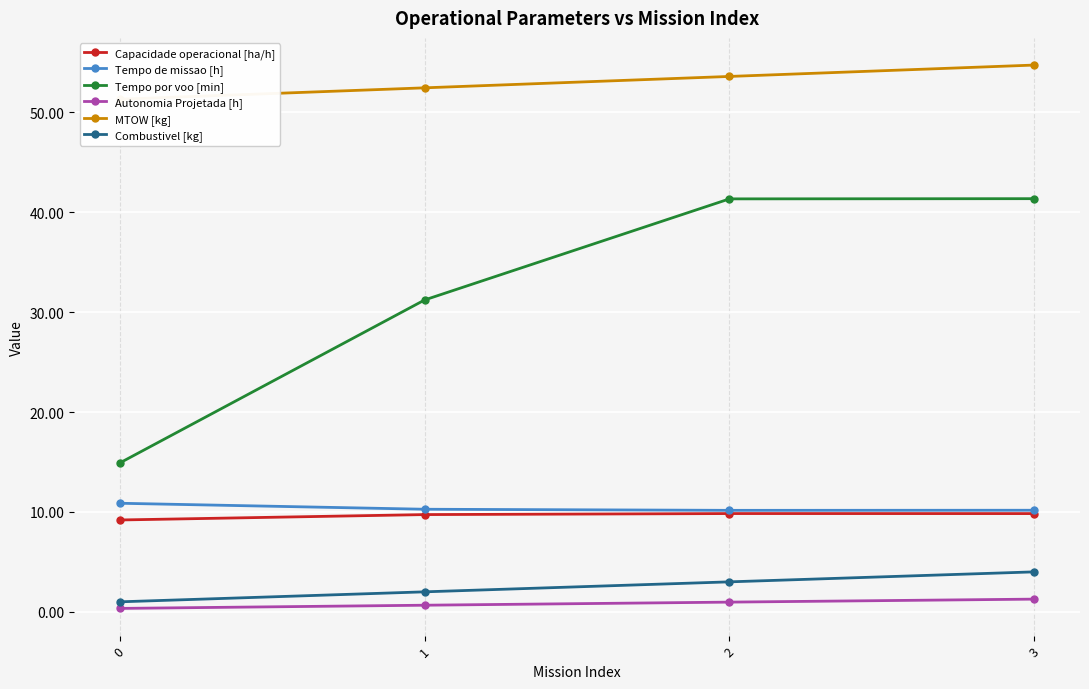

Is the value of Tempo de missao [h] at 0 greater than the value of Combustivel [kg] at 2?

Yes